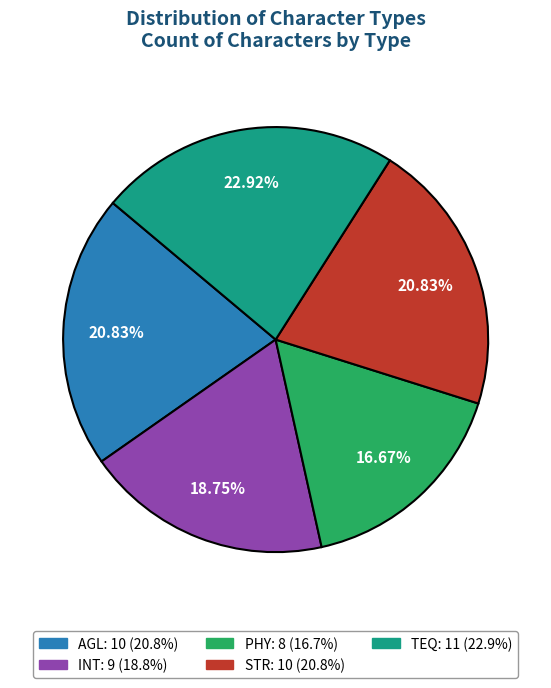

Count the number of slices in the pie.

5